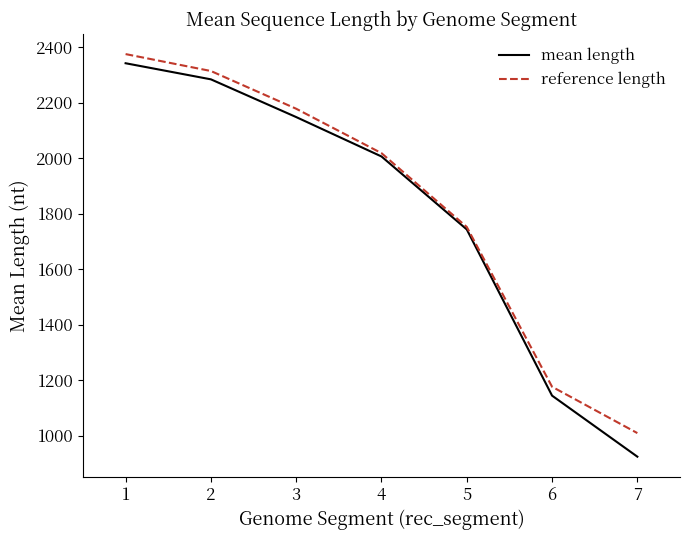

Between 1 and 5, which series saw the biggest shift?

reference length